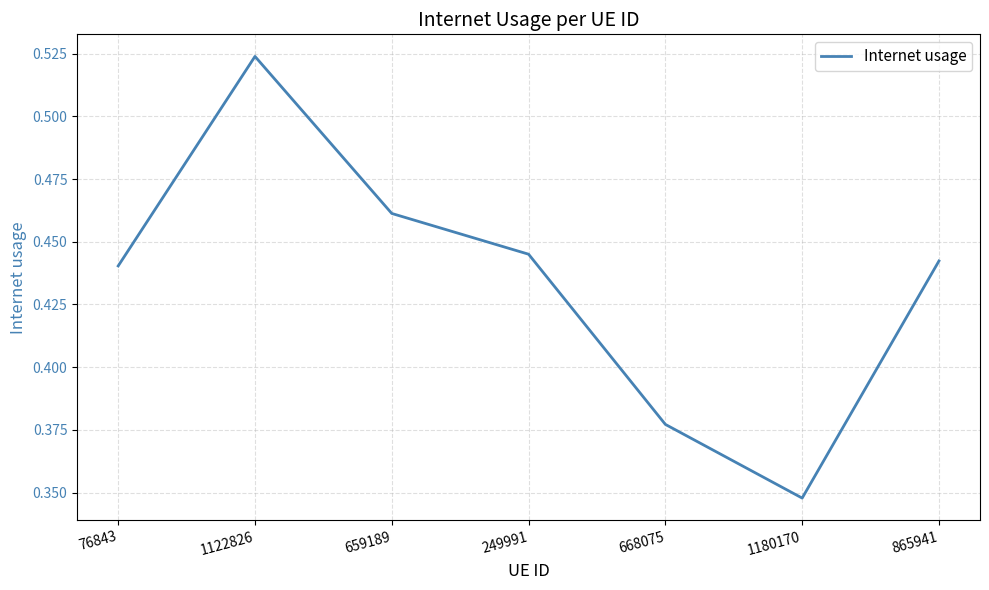

What position from the right is 76843?

7